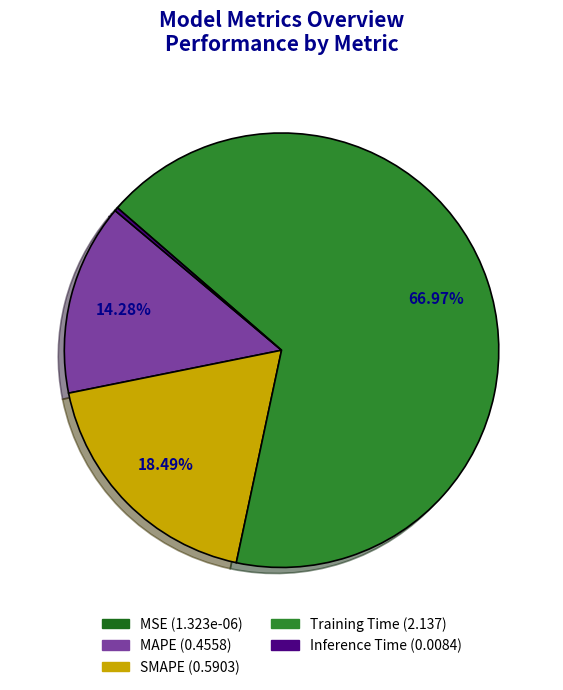

What is the largest slice in the pie chart?

Training Time